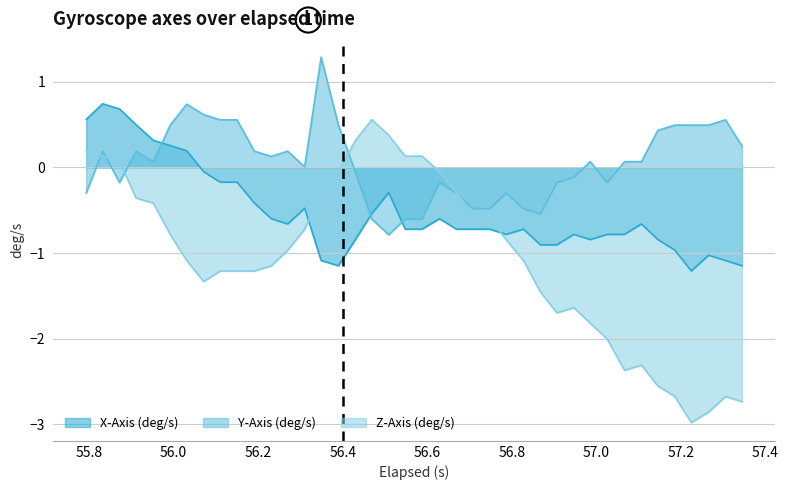

At how many categories does at least one series exceed 0?

30